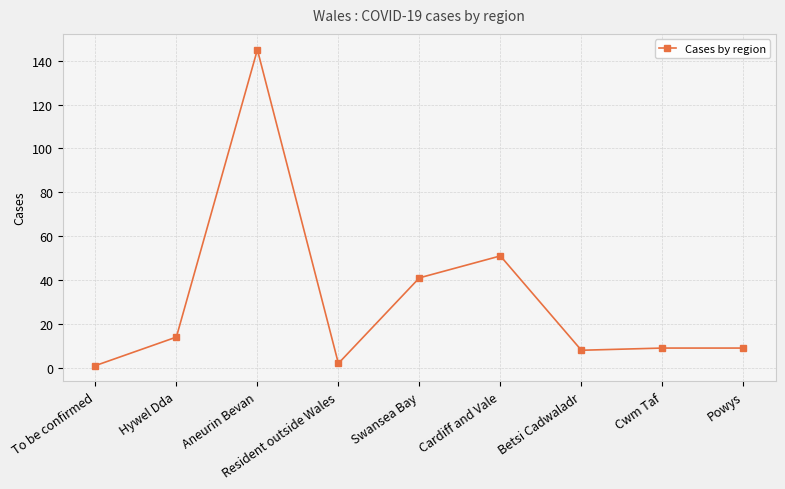

Between Aneurin Bevan and Cwm Taf, which is larger?

Aneurin Bevan